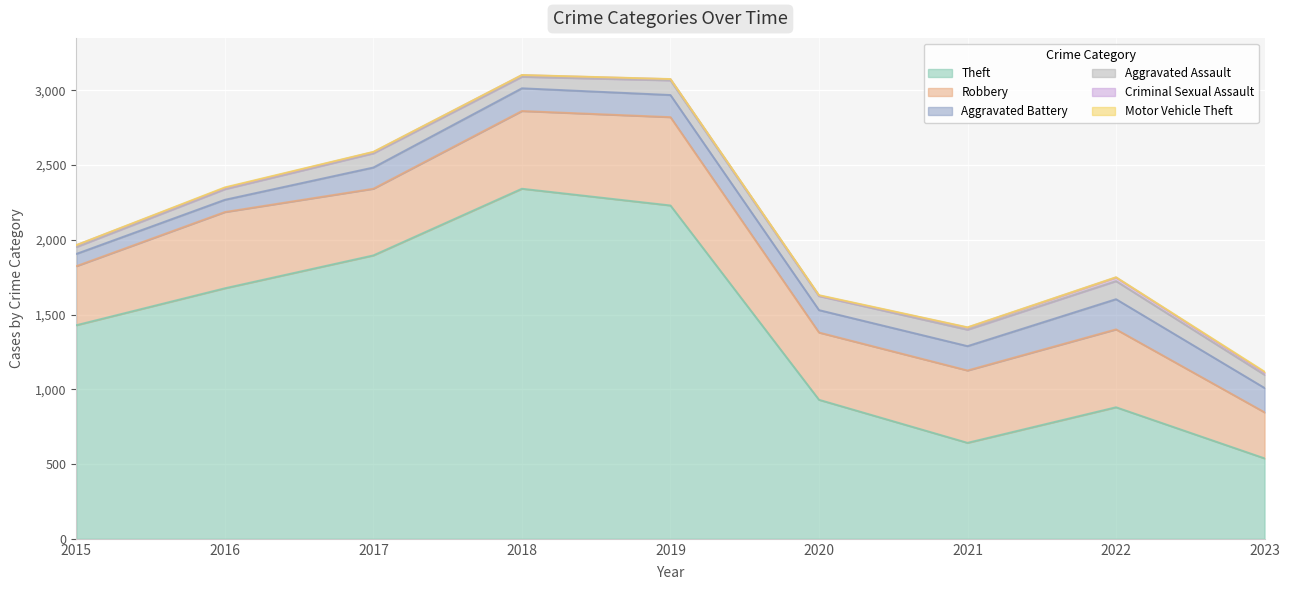

What is the value of the Aggravated Assault point at the 1st from the left?

46